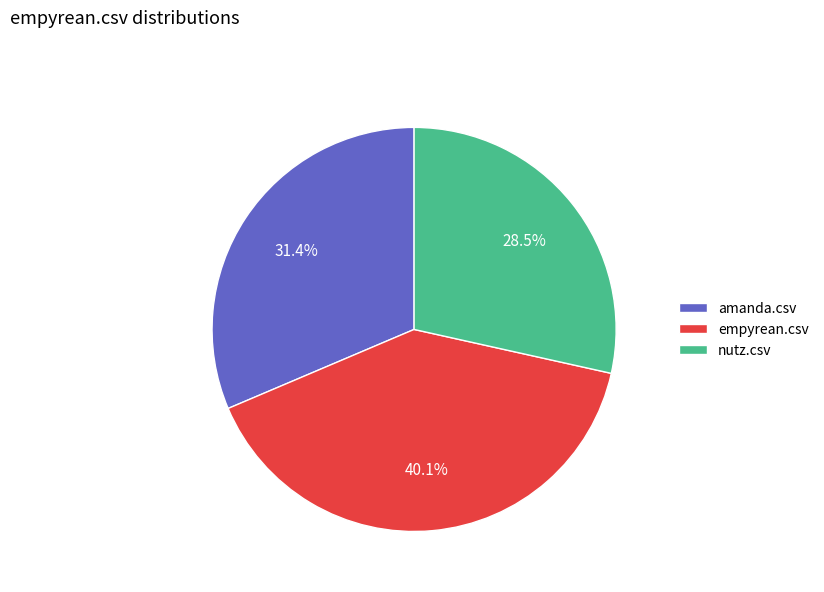

To the nearest percent, what portion does amanda.csv represent?

31%